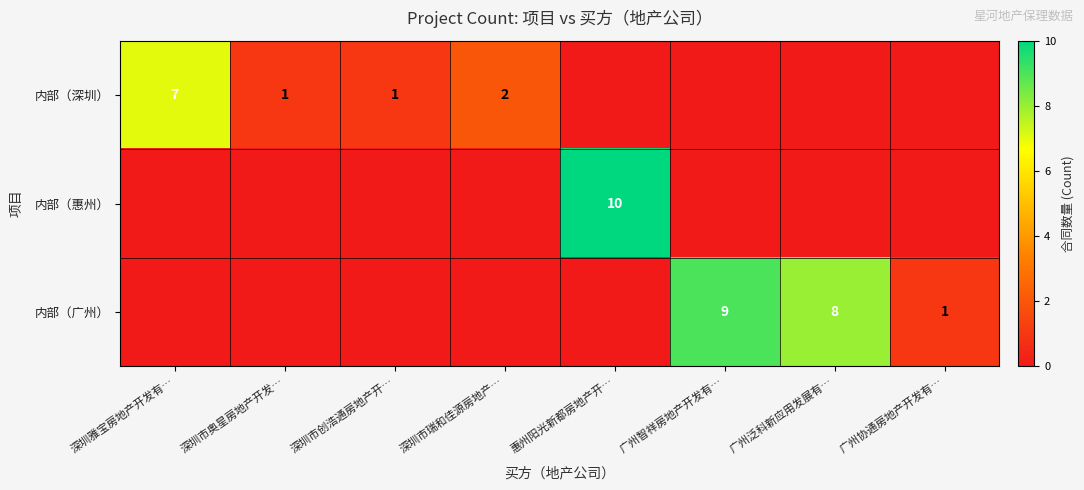

True or false: 内部（广州） has a value of 2 at 广州协通房地产开发有….

False